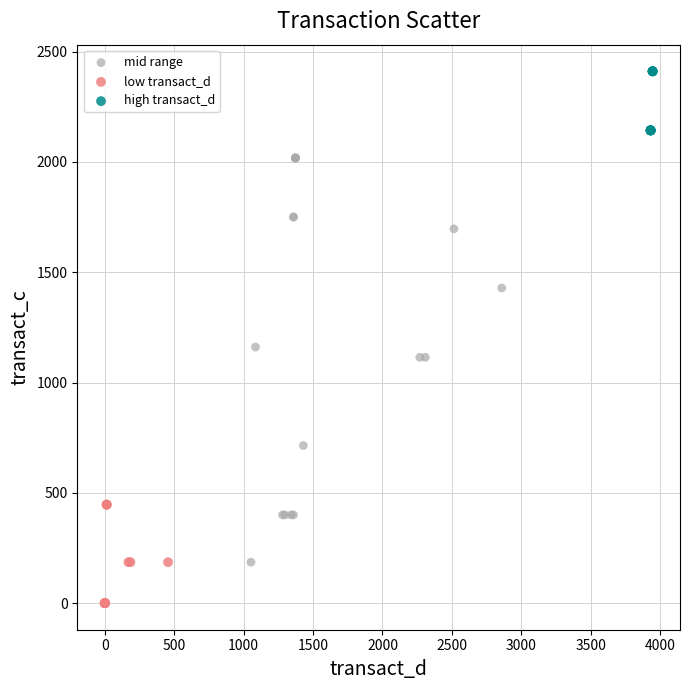

Which series has the widest spread of Y values?

mid range